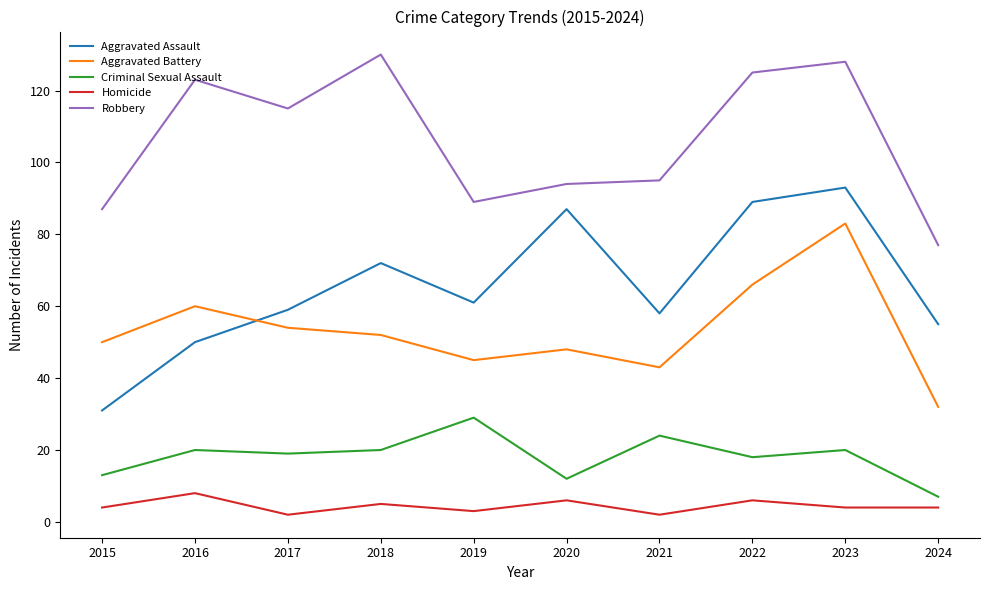

What is the sum of the Homicide values at 2021 and 2024?

6